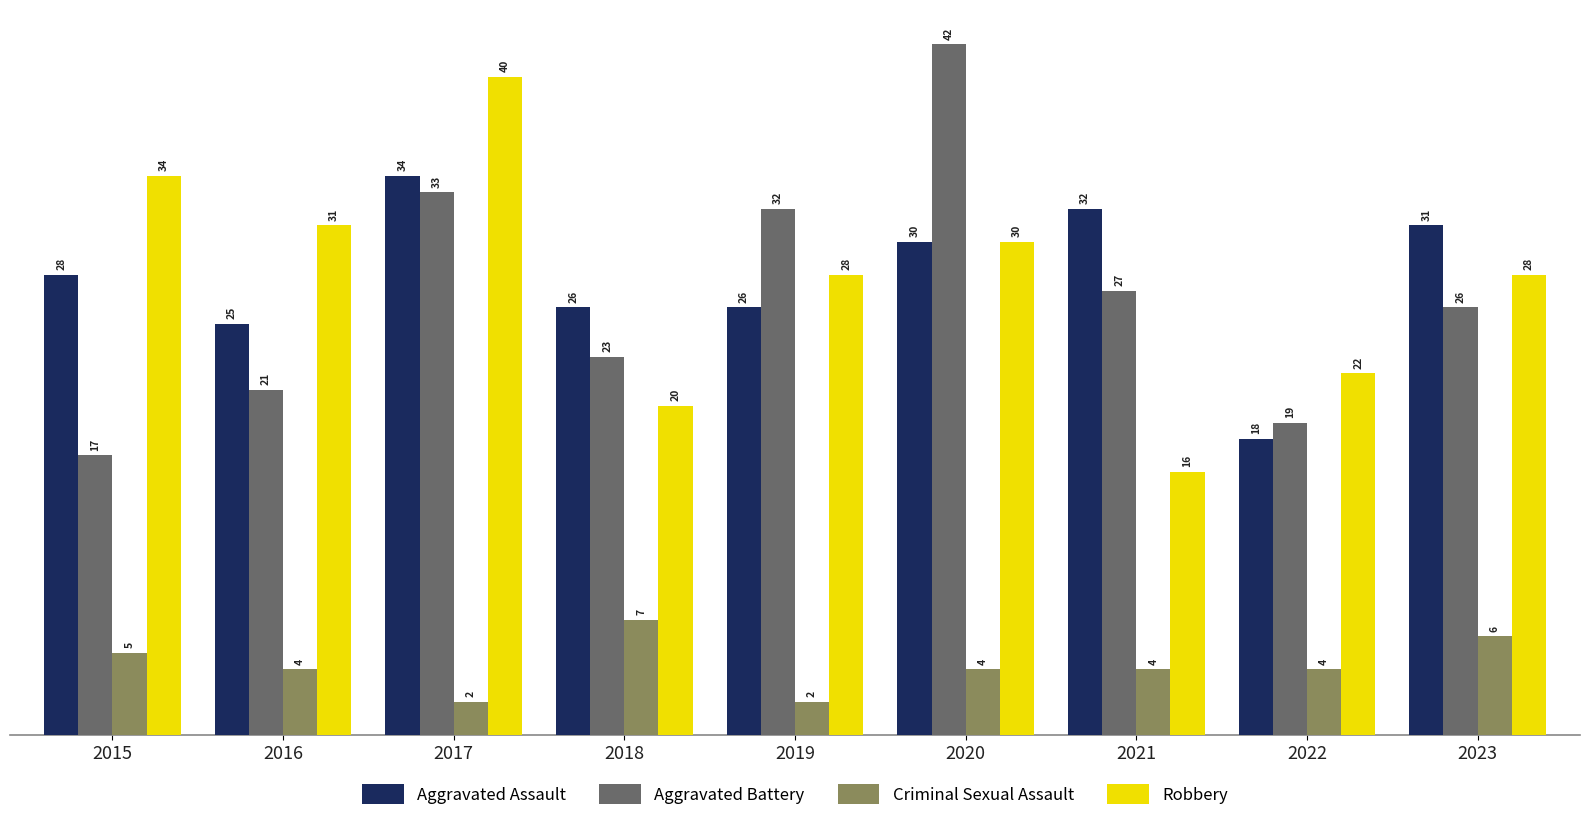

True or false: Aggravated Assault has a value of 18 at 2022.

True